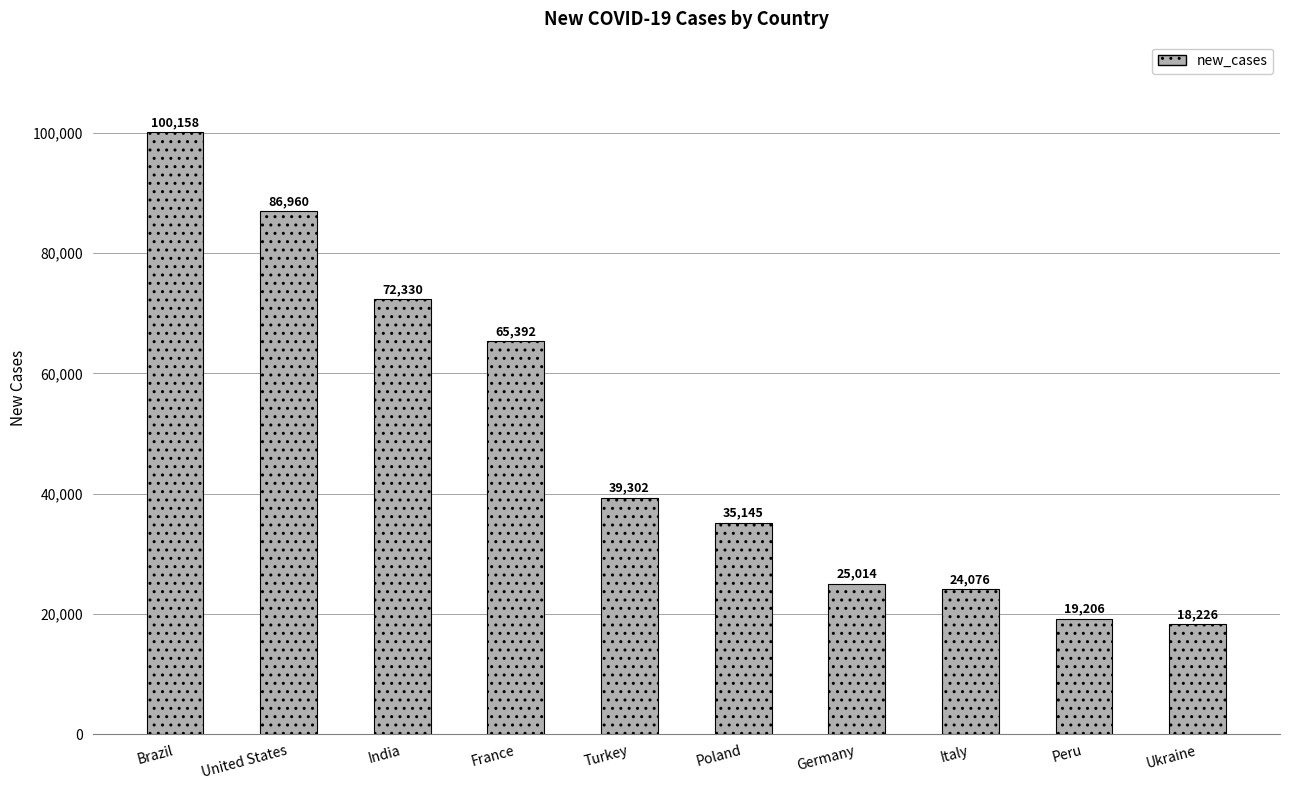

Reading left to right, list all the values displayed in this chart.

100158	86960	72330	65392	39302	35145	25014	24076	19206	18226